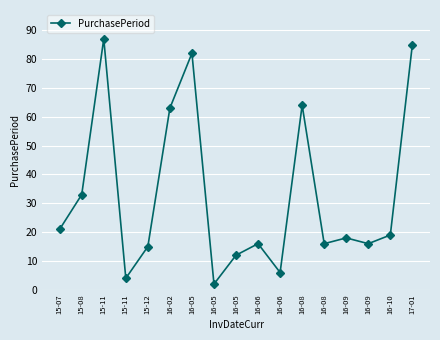

Reading left to right, list all the values displayed in this chart.

21	33	87	4	15	63	82	2	12	16	6	64	16	18	16	19	85